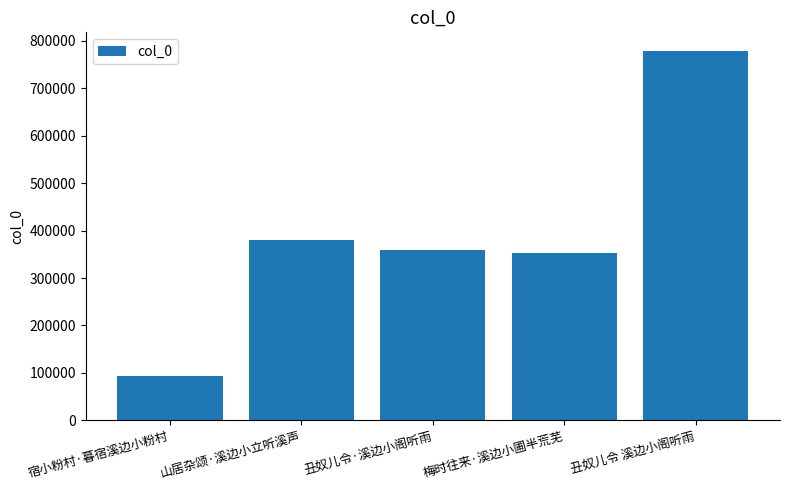

Reading right to left, extract all data points from this chart.

丑奴儿令 溪边小阁听雨=778951	梅时往来·溪边小圃半荒芜=352498	丑奴儿令·溪边小阁听雨=359617	山居杂颂·溪边小立听溪声=379678	宿小粉村·暮宿溪边小粉村=93096